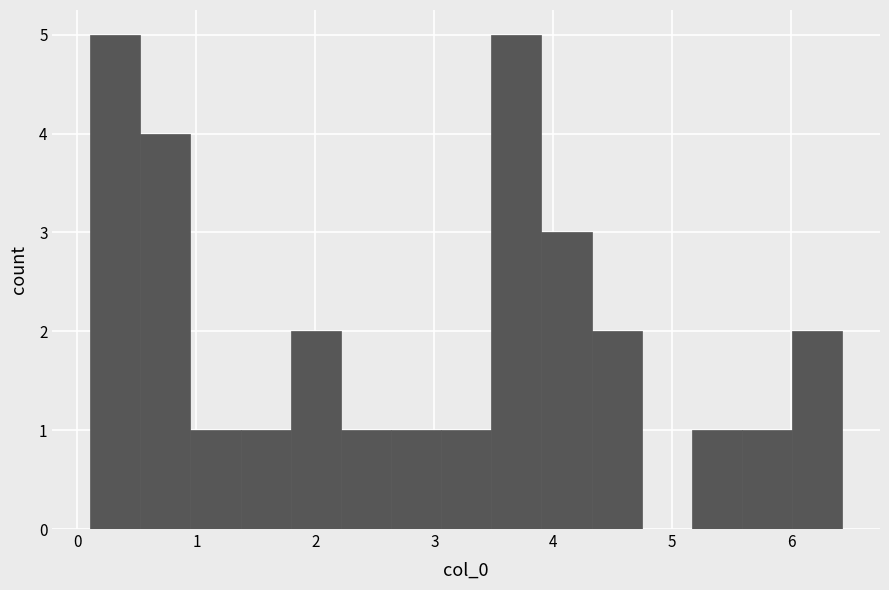

How tall is the bar that spans 2.6 to 3.1 on the x-axis? Neither the bar edges nor the heights are printed on the chart, so give them approximately, as read against the axes.

1